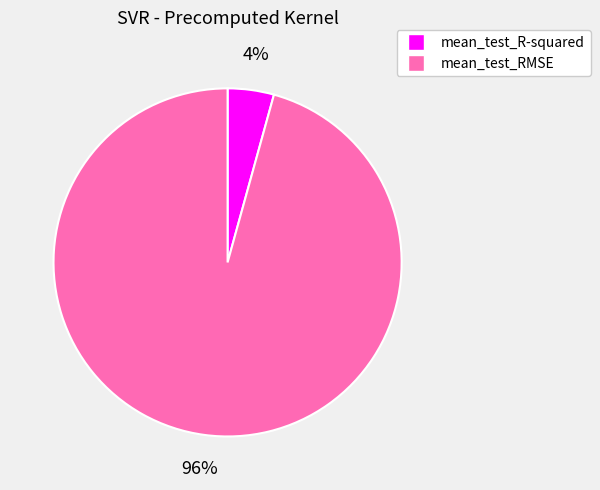

What percentage is the mean_test_RMSE slice, to the nearest percent?

96%